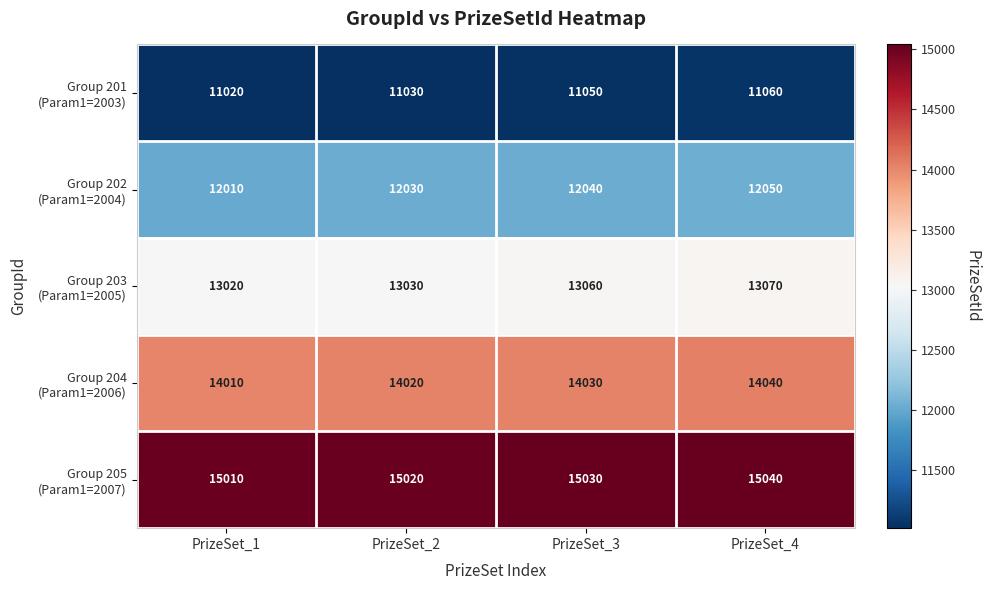

At which category is the sum across all series the highest?

PrizeSet_4